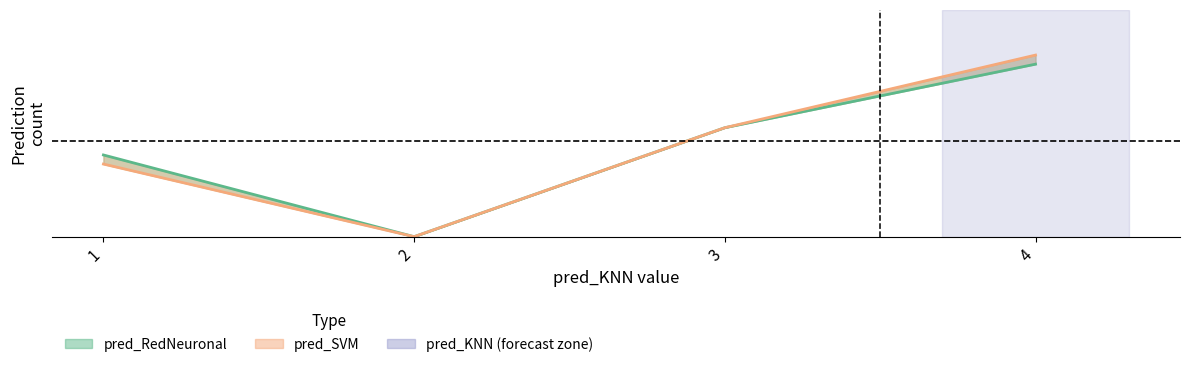

Rank the series at 2 from highest to lowest value.

pred_KNN (center), pred_SVM (line)